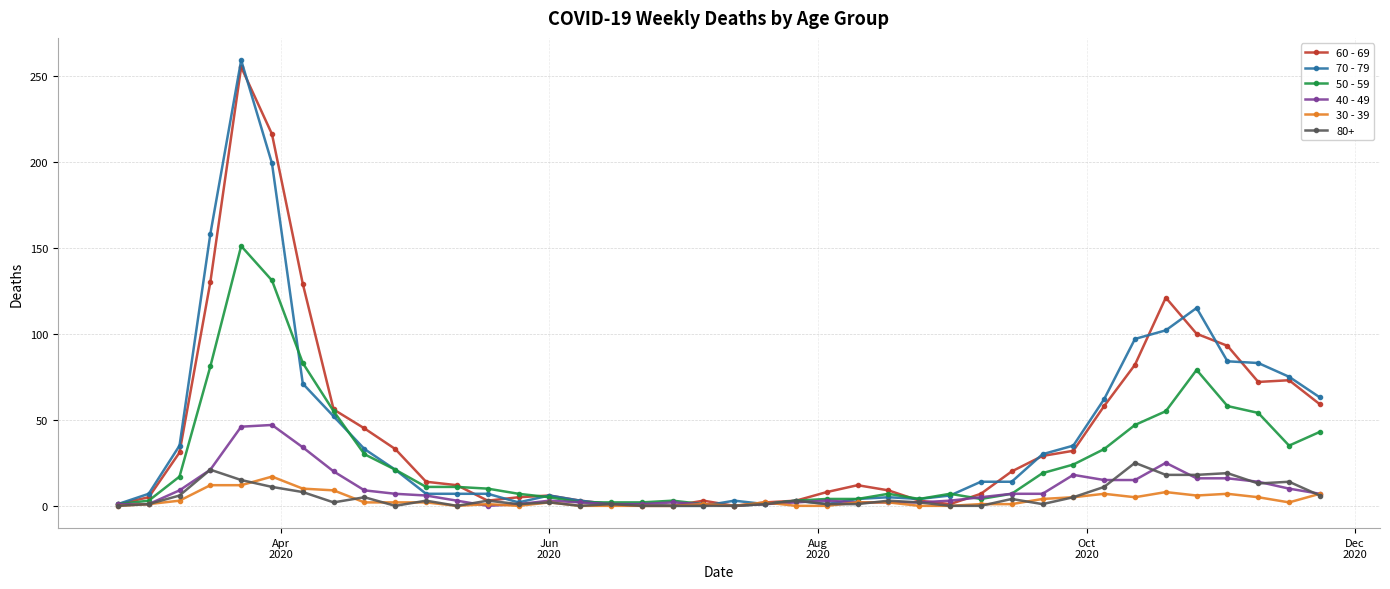

What are all the series names shown in the legend?

60 - 69, 70 - 79, 50 - 59, 40 - 49, 30 - 39, 80+